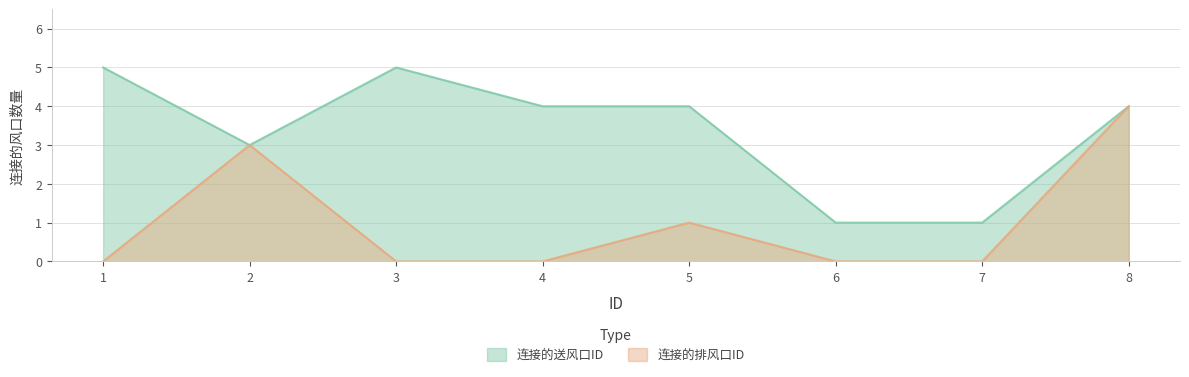

List the labels in order of 连接的送风口ID value, largest first.

1, 3, 4, 5, 8, 2, 6, 7